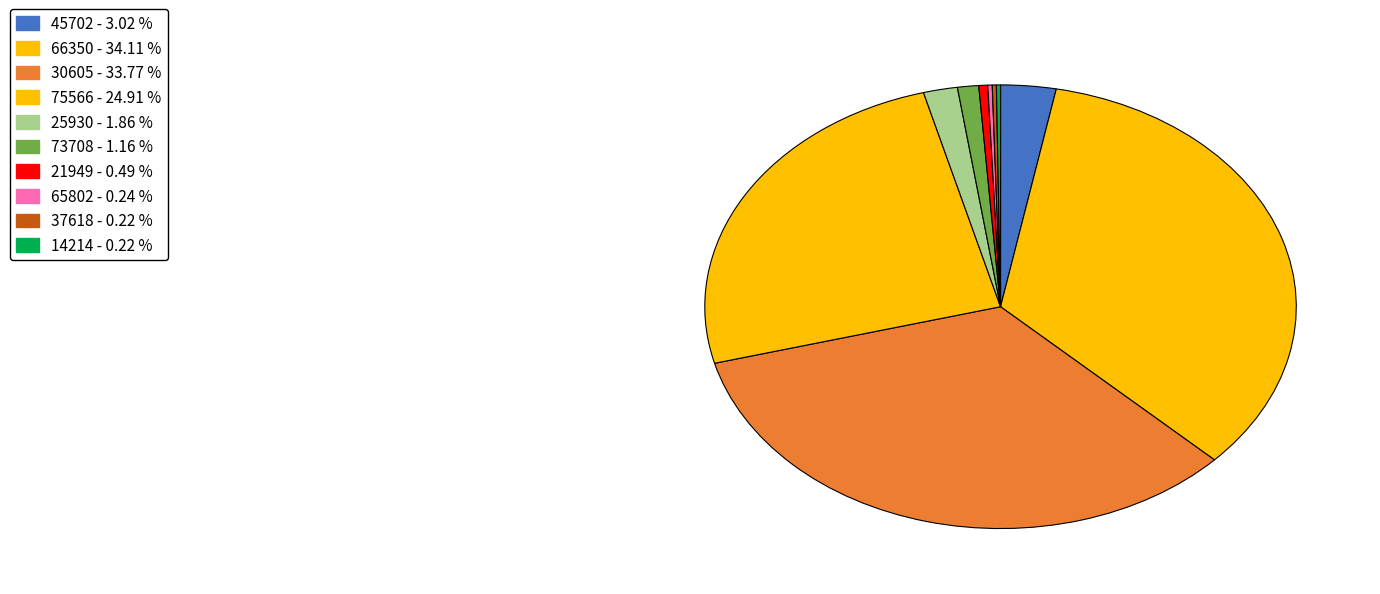

What is the smallest slice in the pie chart?

37618